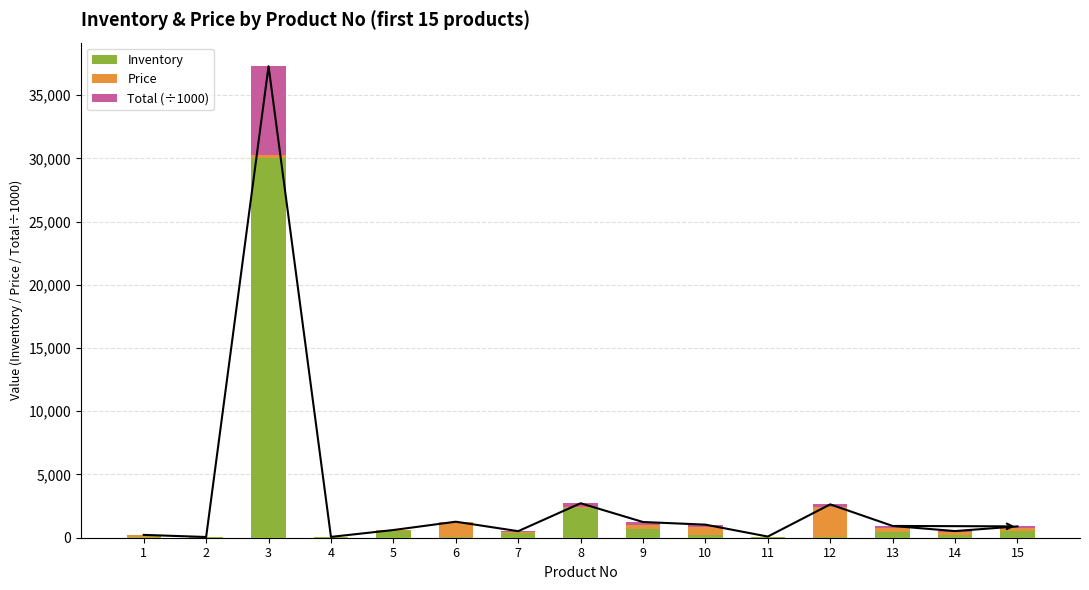

How many data points in Inventory are above 235?

7